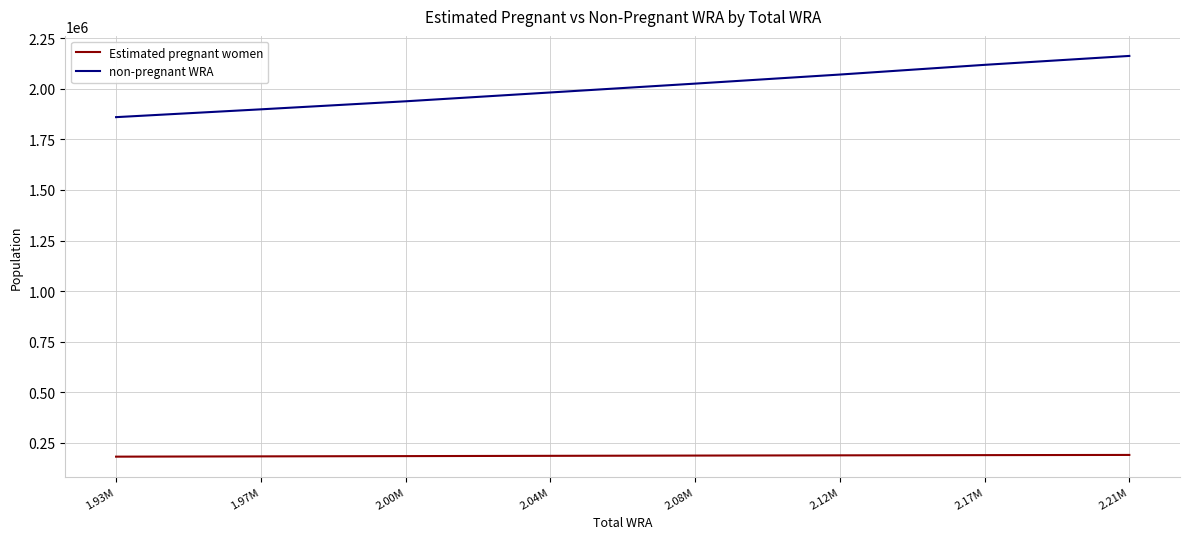

Which series has the largest total across all categories?

non-pregnant WRA